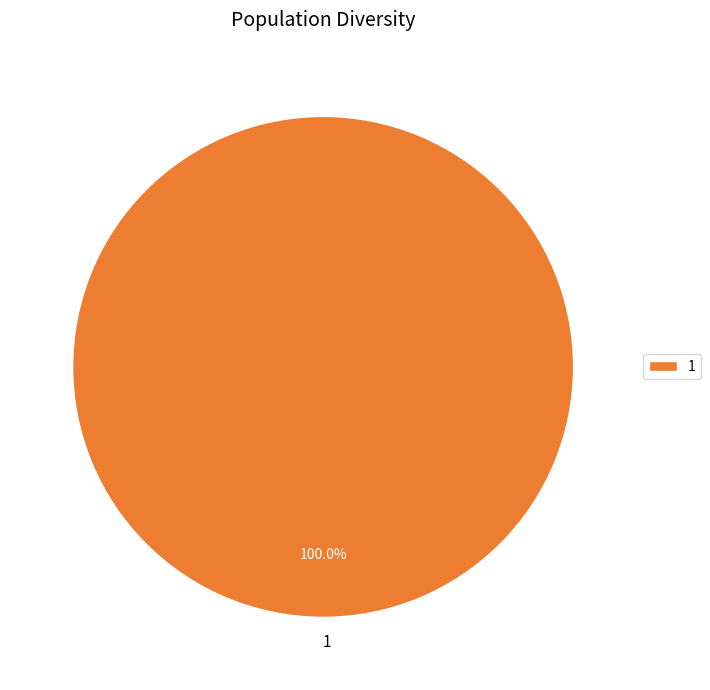

How many slices are in this pie chart?

1